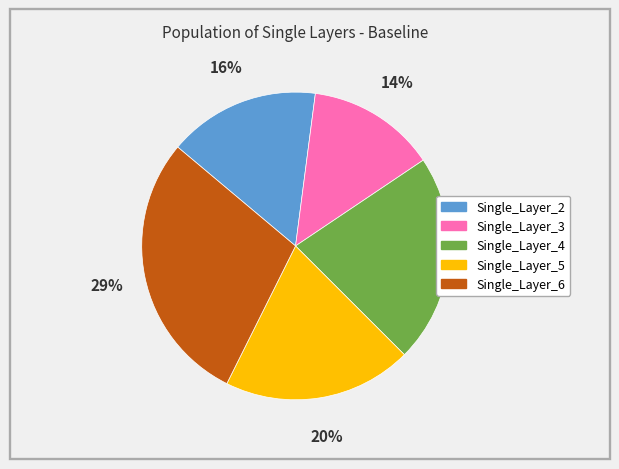

Rank the categories by value from lowest to highest.

Single_Layer_3, Single_Layer_2, Single_Layer_5, Single_Layer_4, Single_Layer_6